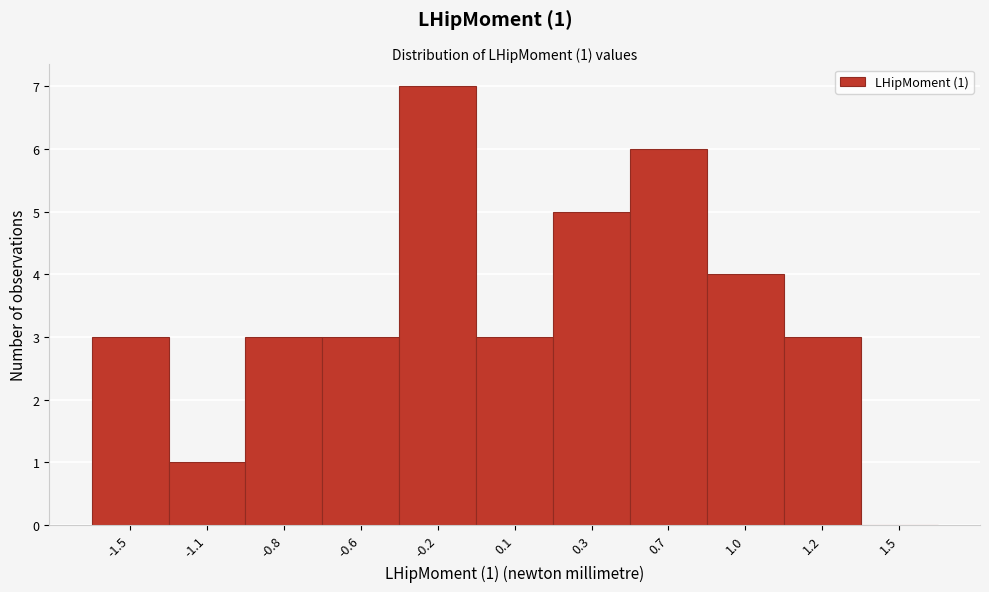

Reading left to right, what are all the values shown in this chart?

-1.5=3	-1.1=1	-0.8=3	-0.6=3	-0.2=7	0.1=3	0.3=5	0.7=6	1.0=4	1.2=3	1.5=0